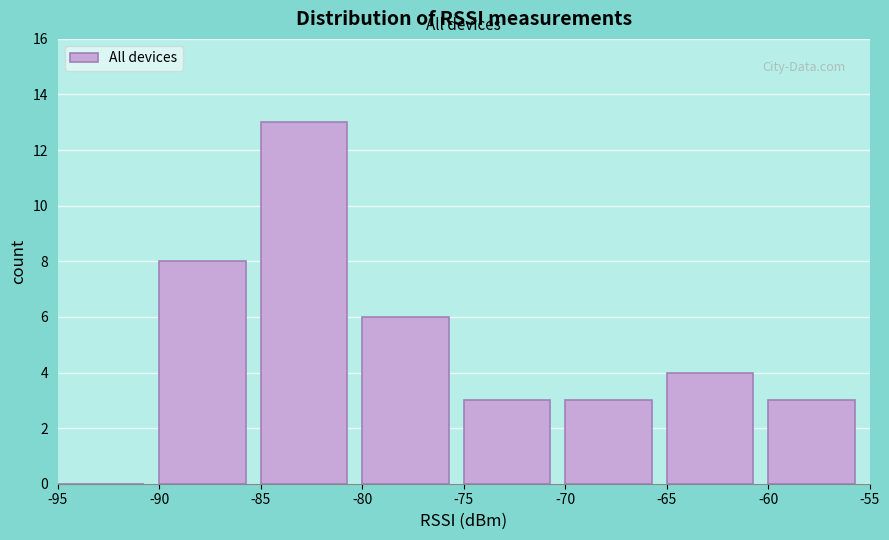

How tall is the bar that spans -80 to -75 on the x-axis? The values are not printed on the chart, so give them approximately, as read against the axis.

6